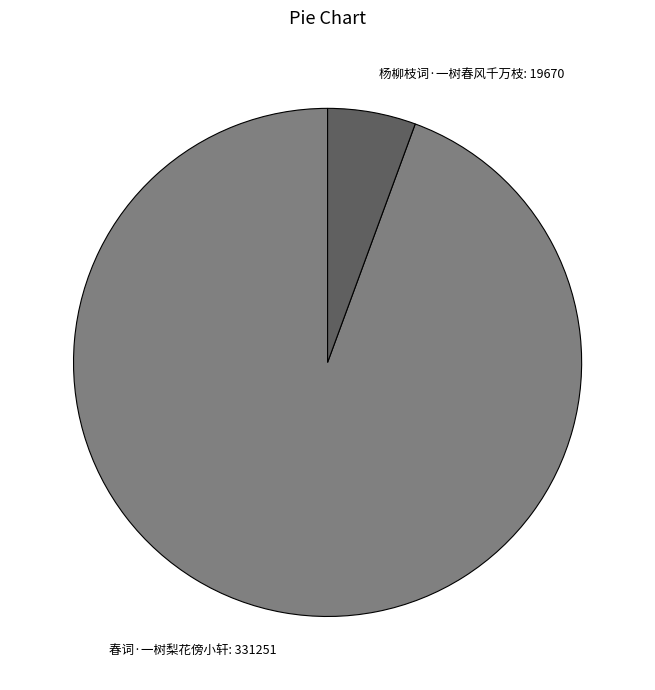

Between 春词·一树梨花傍小轩 and 杨柳枝词·一树春风千万枝, which is larger?

春词·一树梨花傍小轩